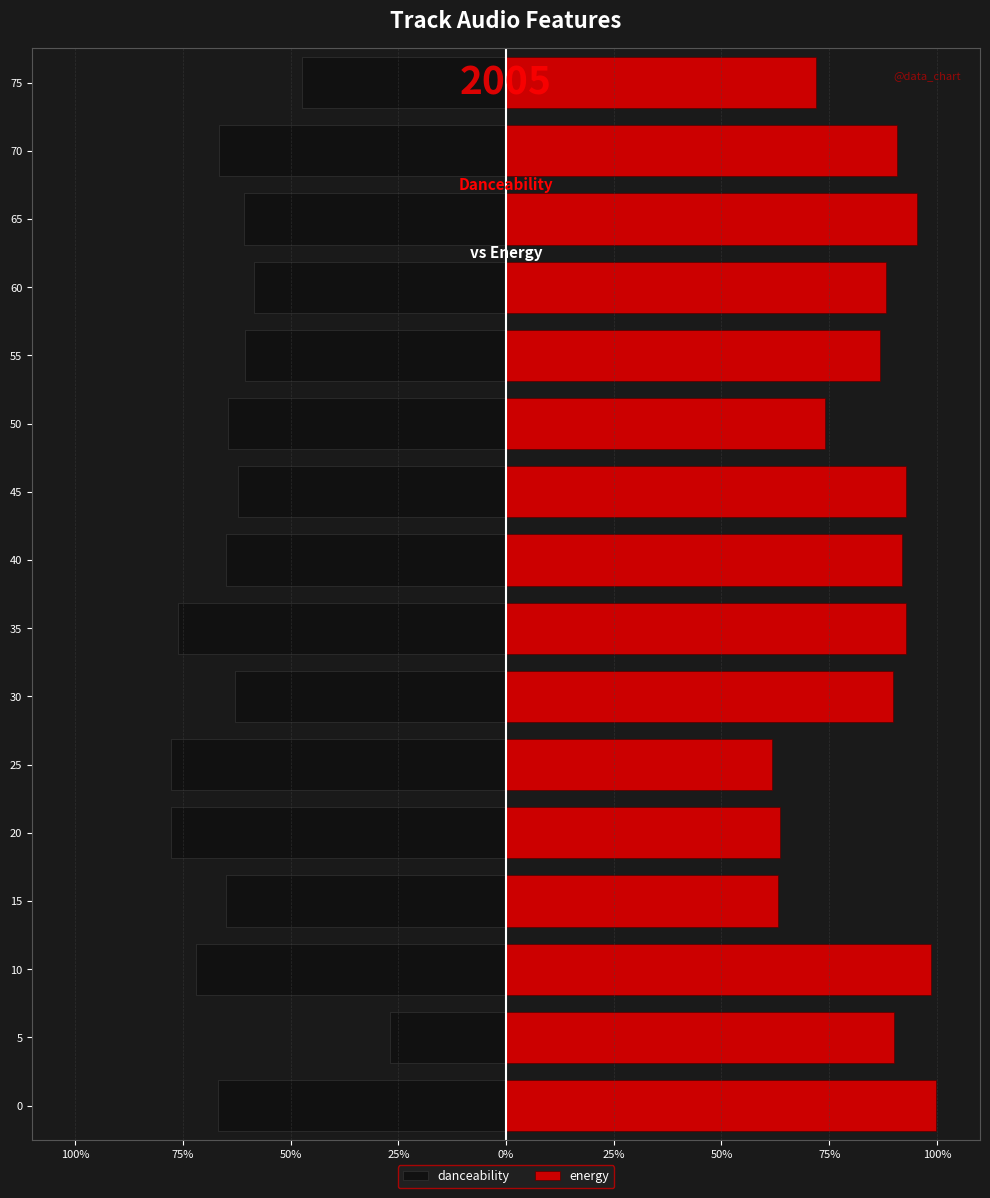

How many series are shown in this chart?

2